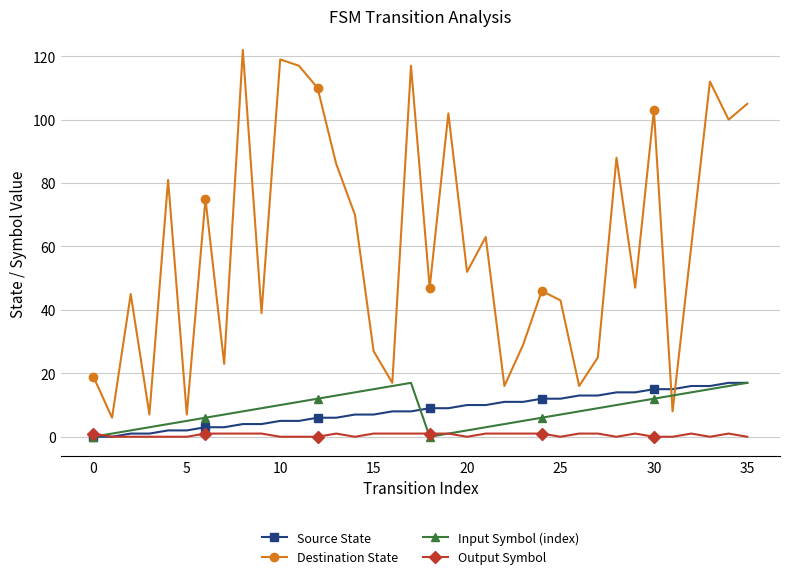

In Destination State, how many points are higher than both neighbors (excluding endpoints)?

12